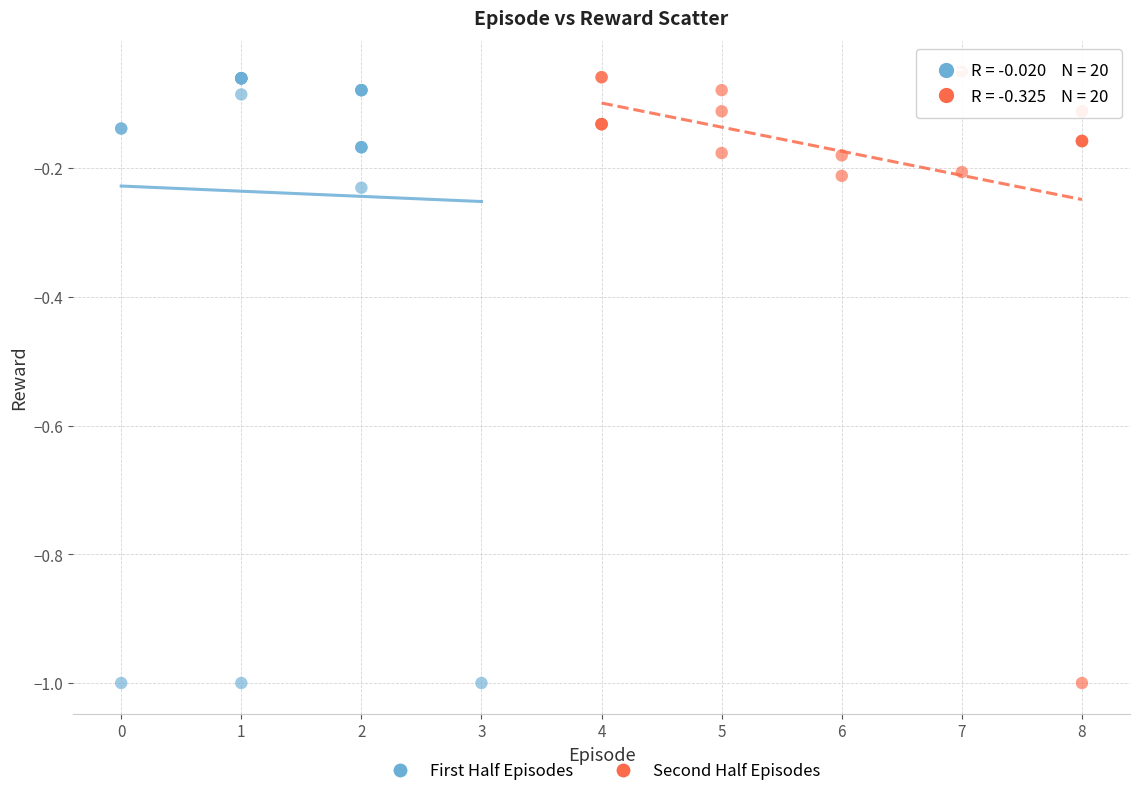

What are all the series names shown in the legend?

First Half Episodes, Second Half Episodes